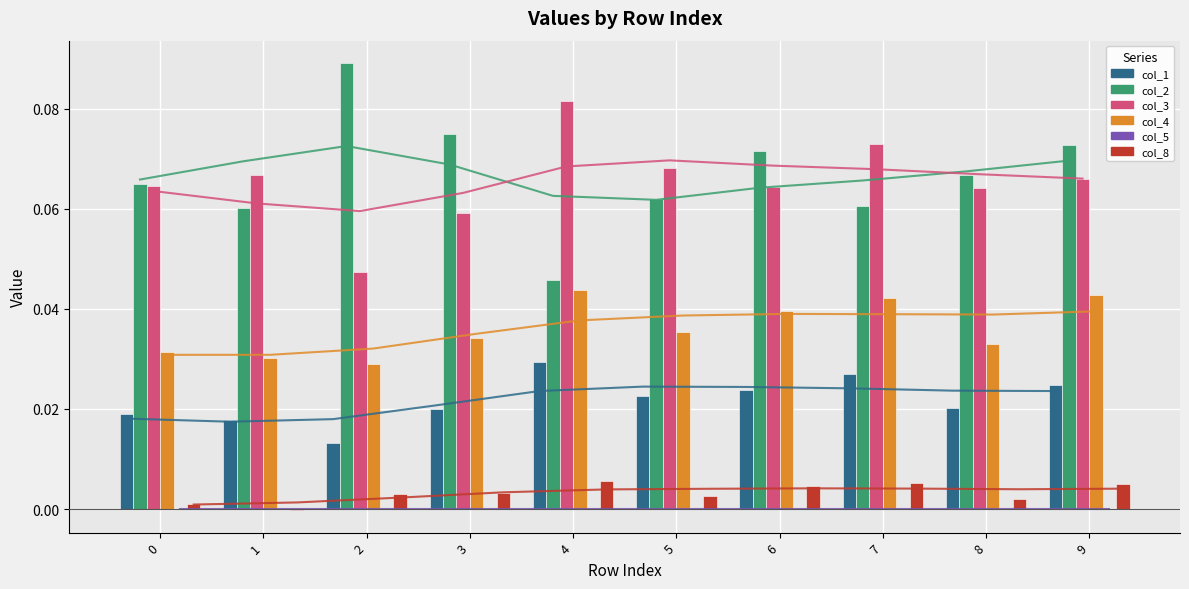

What is the spread (max minus min) of values at 3?

0.1